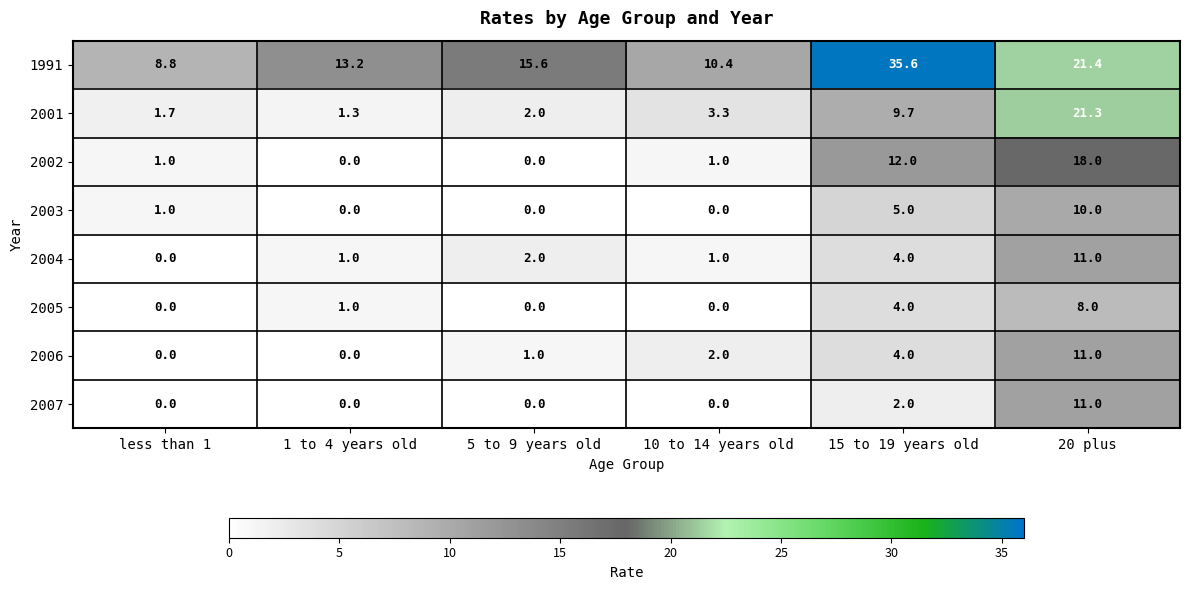

What is the spread (max minus min) of values at 15 to 19 years old?

33.6